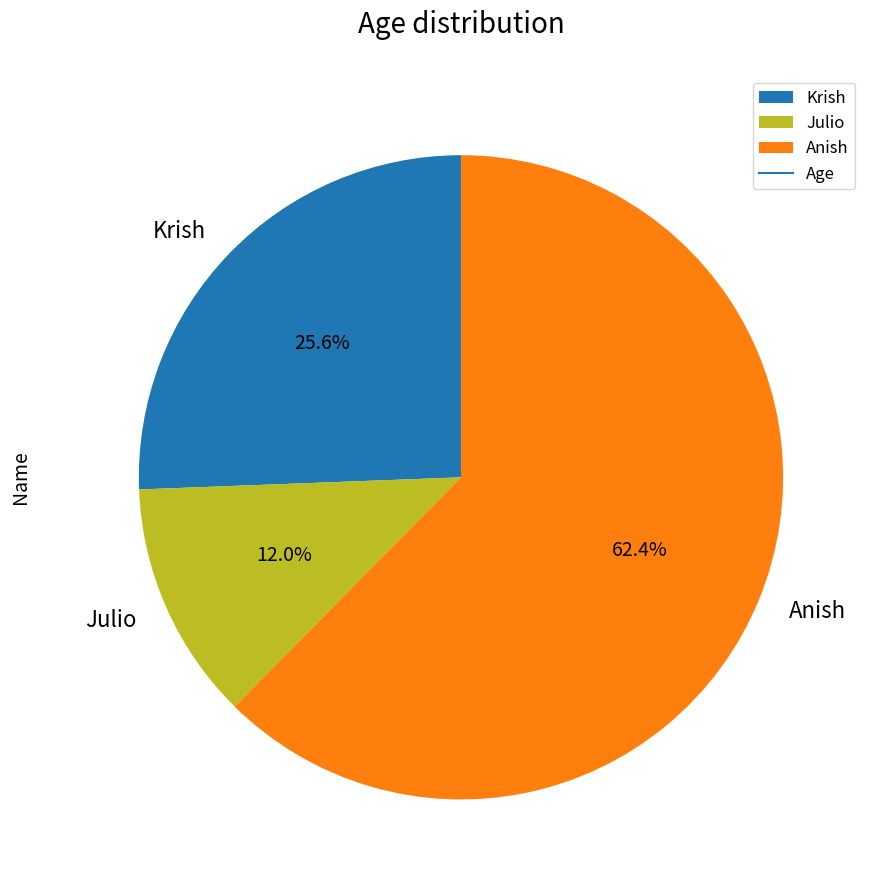

To the nearest percent, what is the combined percentage of Julio and Anish?

74%